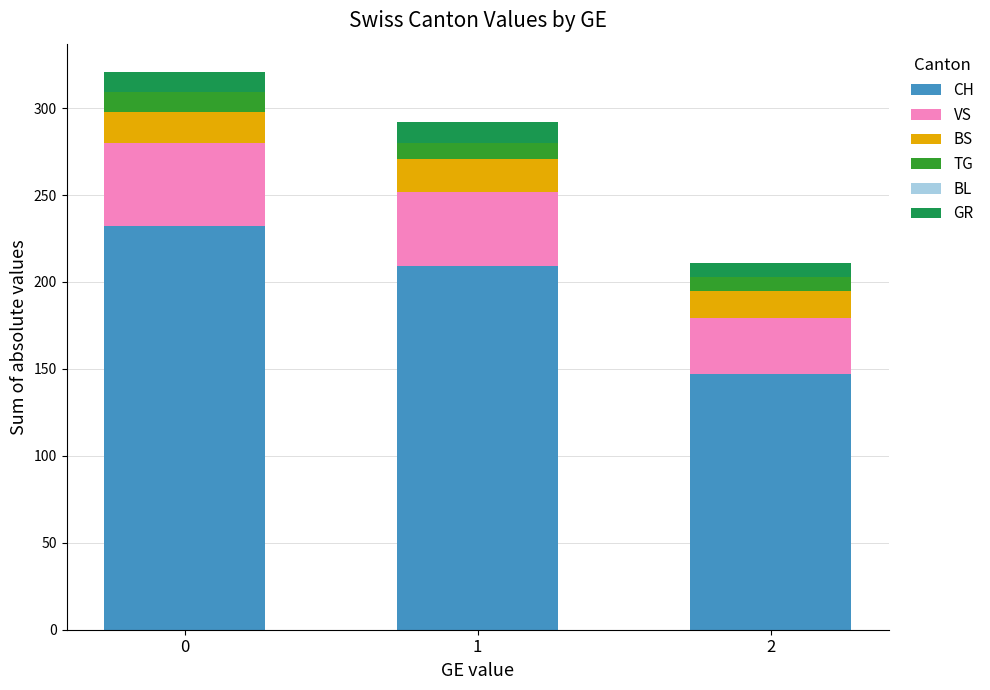

What is the total value across all series at 0?

321